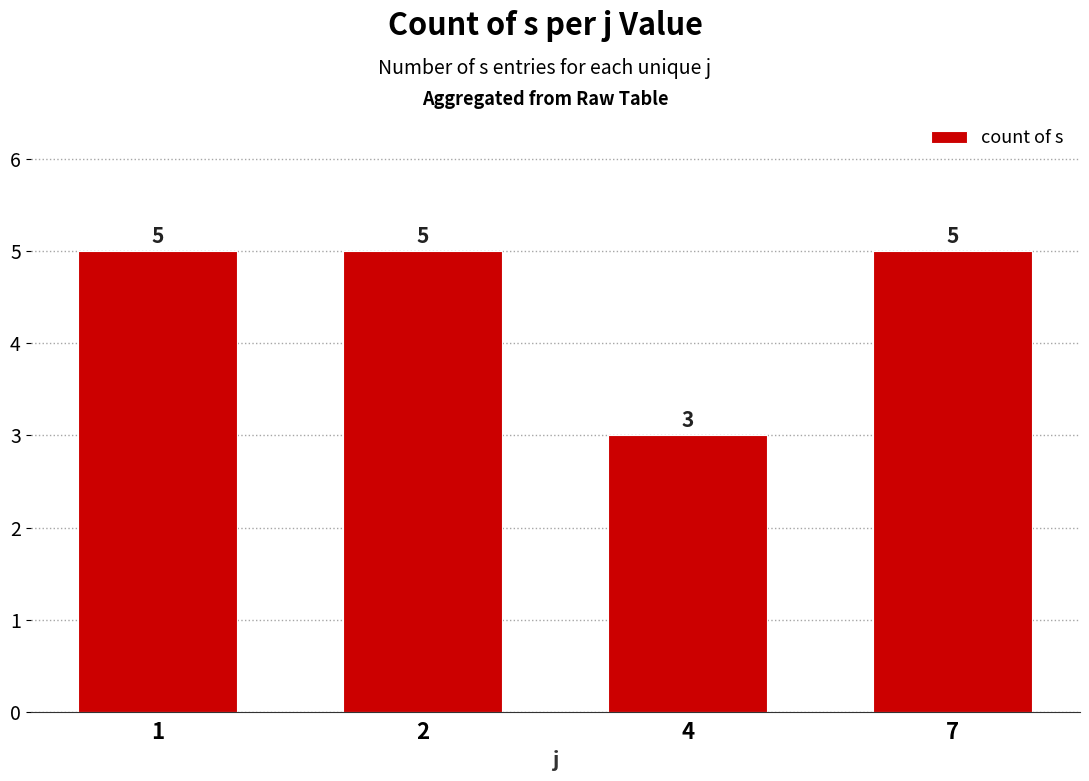

What is the ratio of the value at 7 to the value at 1?

1.0